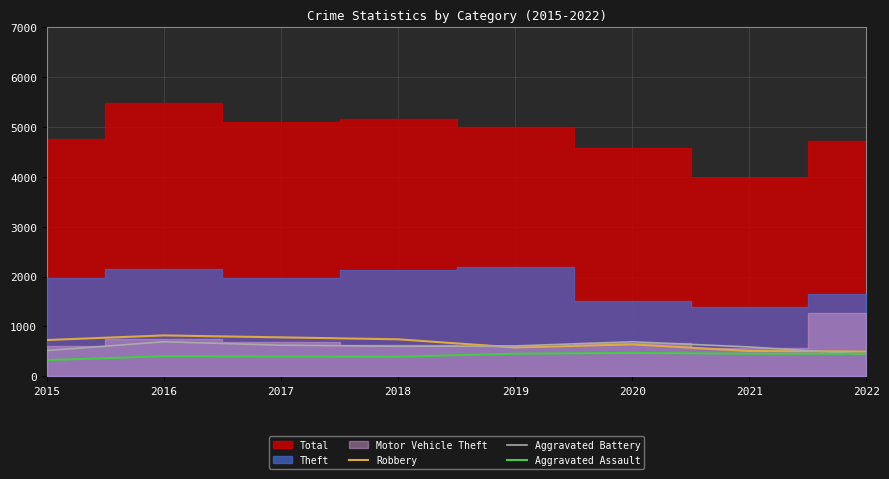

True or false: Robbery and Aggravated Assault cross at least once.

False